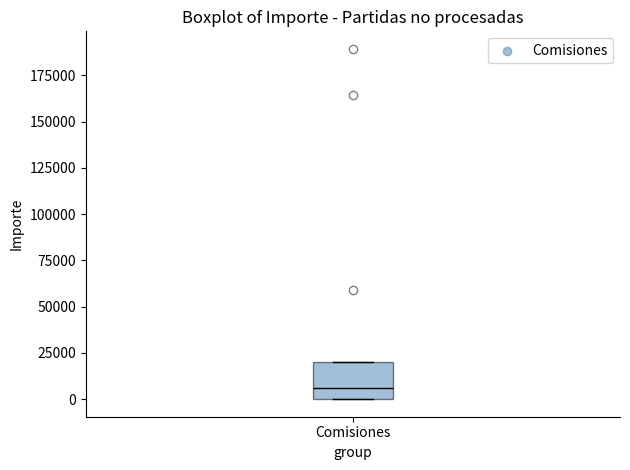

Transcribe this box plot: give where the median line is, the range the box spans, and where the two whiskers end, as read against the y-axis. The values are not printed on the chart, so give them approximately, as read against the axis.

median 5000, box 0 to 20000, whiskers 0 to 20000